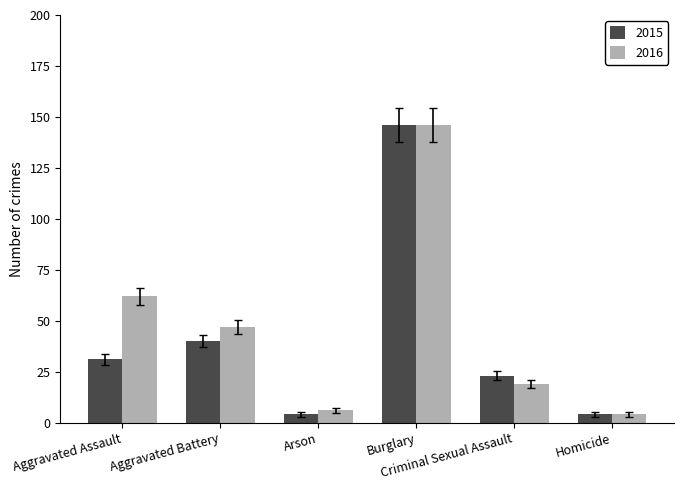

The 2015 series shows 64.2 at Aggravated Battery. True or false?

False